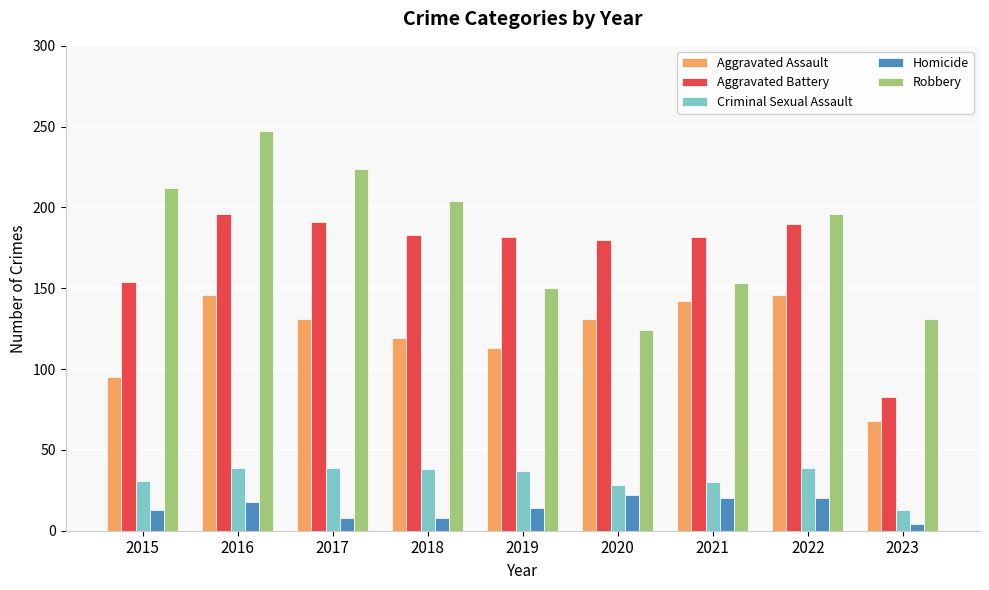

What are all the series names shown in the legend?

Aggravated Assault, Aggravated Battery, Criminal Sexual Assault, Homicide, Robbery